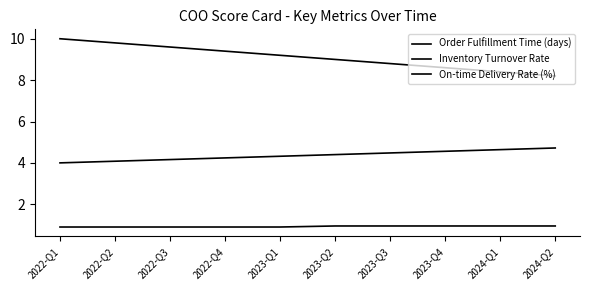

What is the label of the 8th point from the left?

2023-Q4